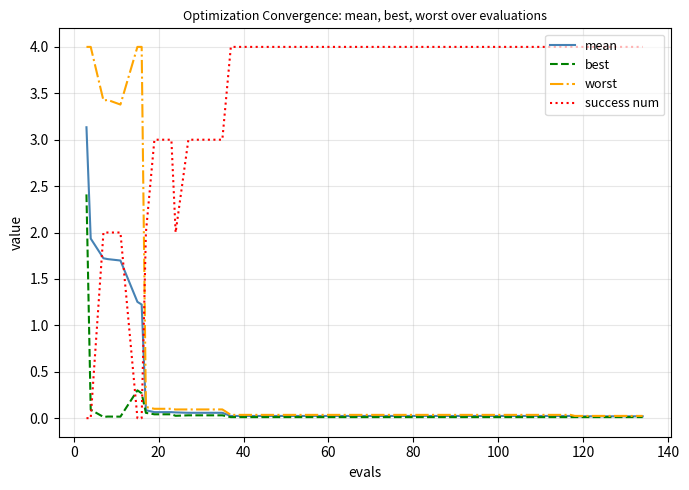

After their last crossing, which series has the higher values: success num or worst?

success num